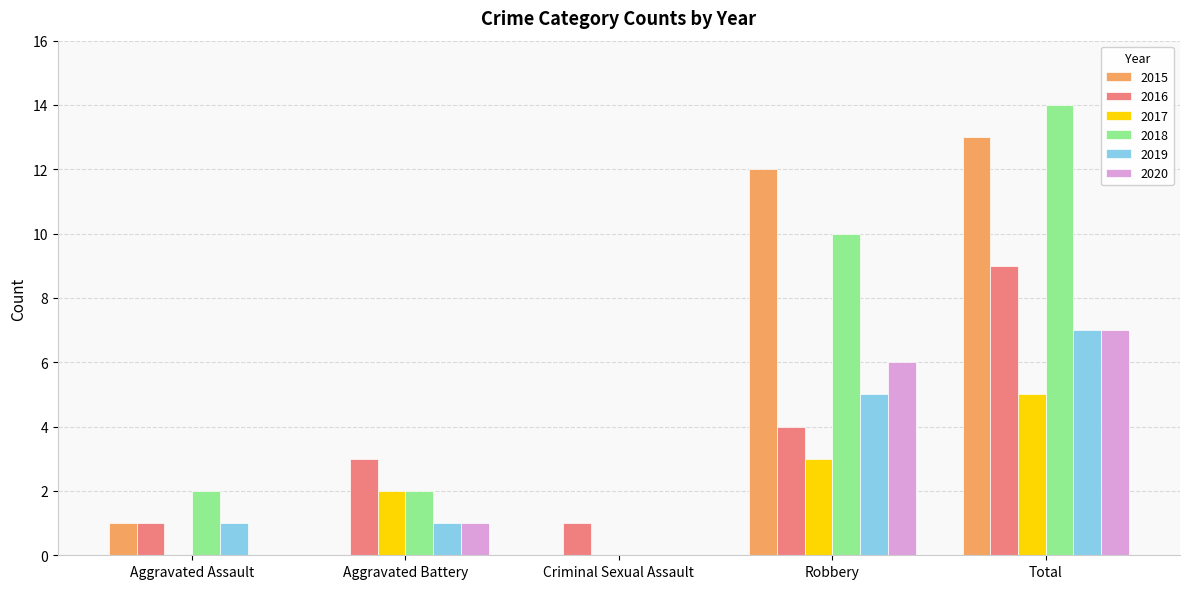

Read the 2016 value at Robbery.

4